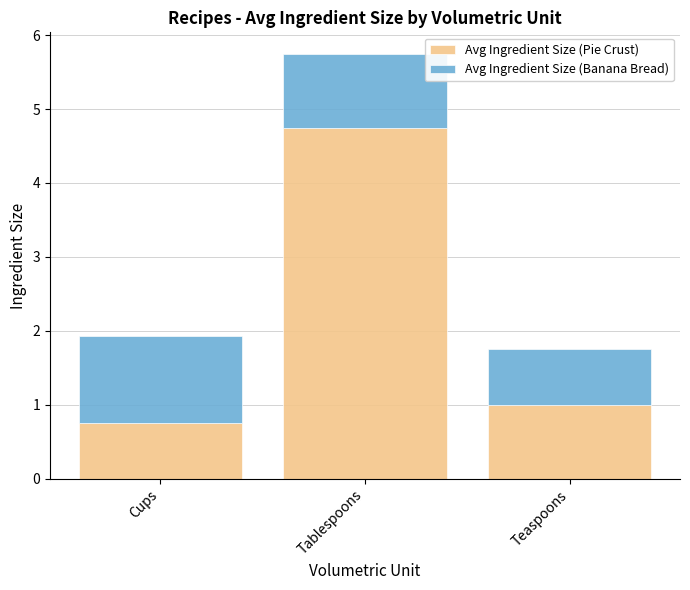

Are the bars horizontal?

No